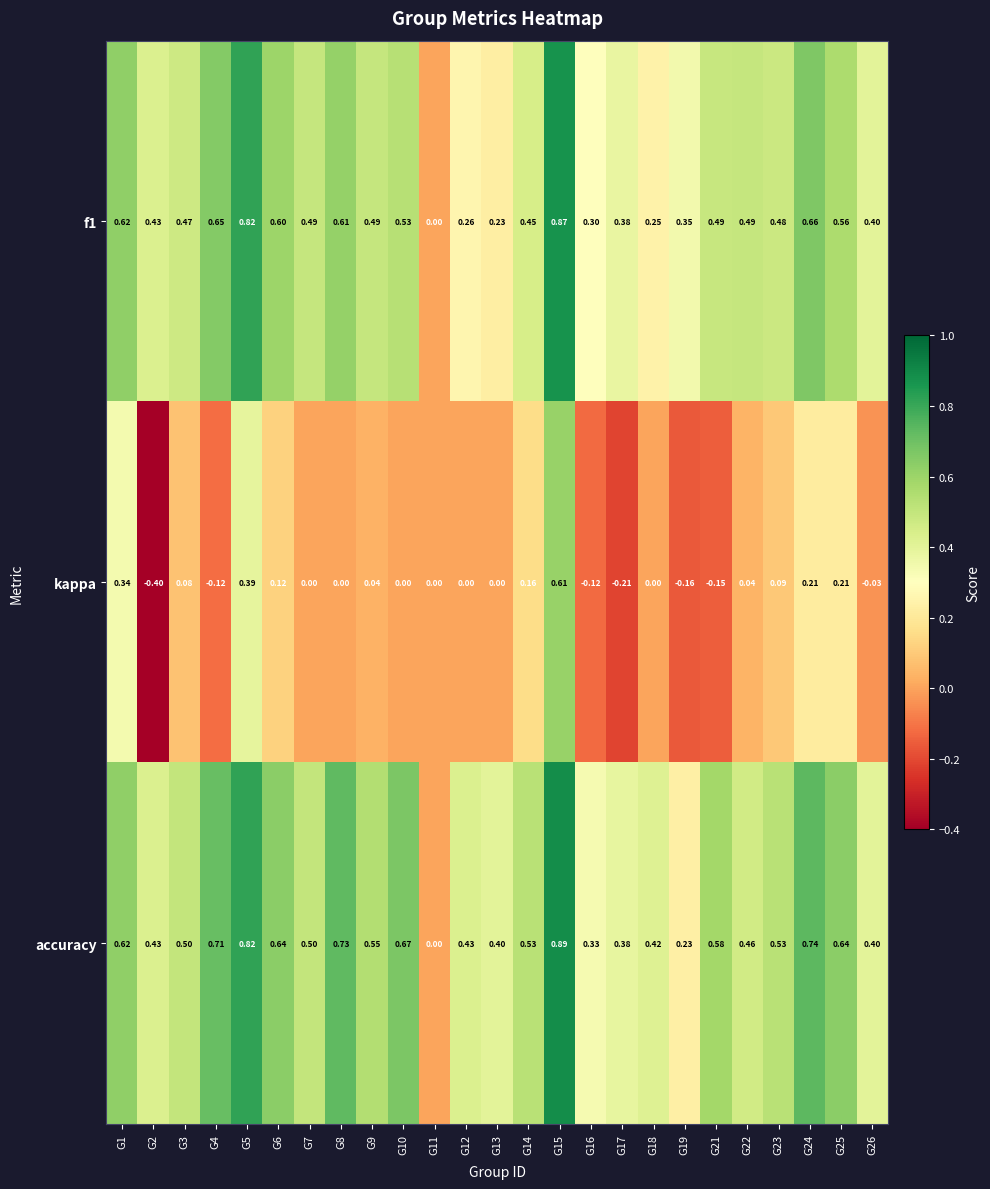

Which series changed the most between G2 and G21?

kappa